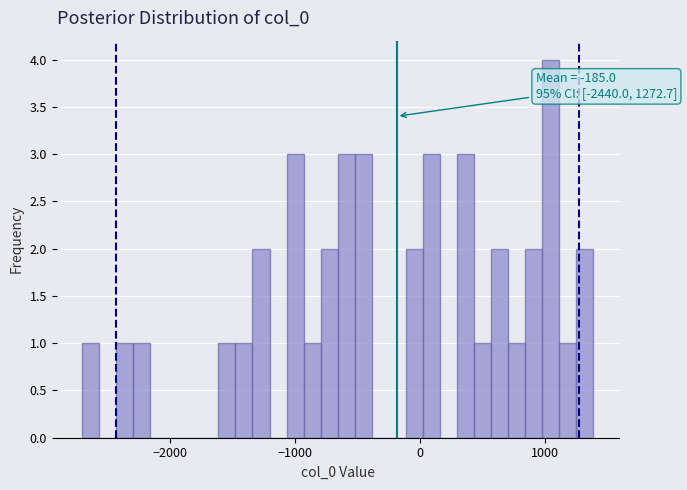

Around what value on the x-axis is the tallest bar? Give the approximate position of its centre, as read against the axis.

1000